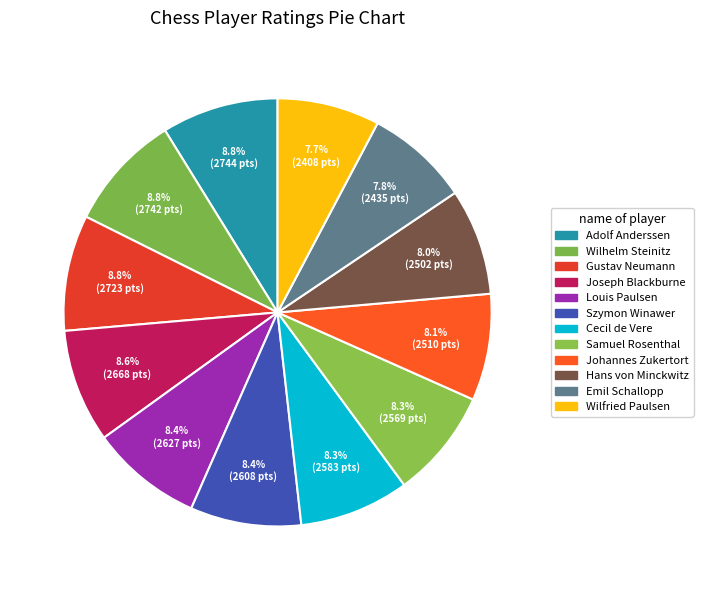

What is the total percentage of Johannes Zukertort and Cecil de Vere?

16.4%